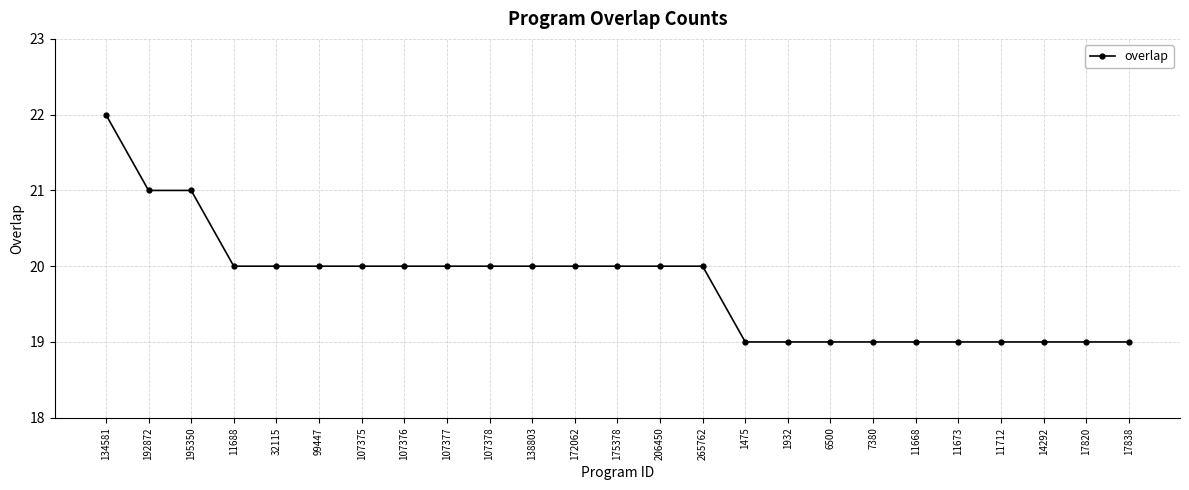

Count the values in the range 19 to 20.

22